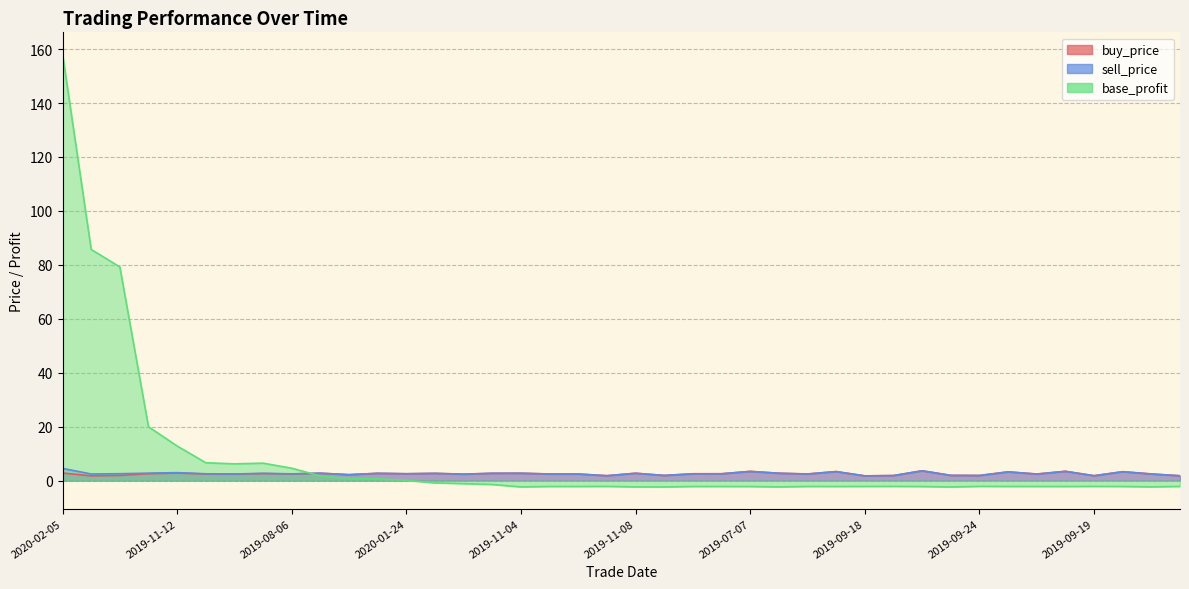

What is the label of the 40th point from the left?

2019-09-18